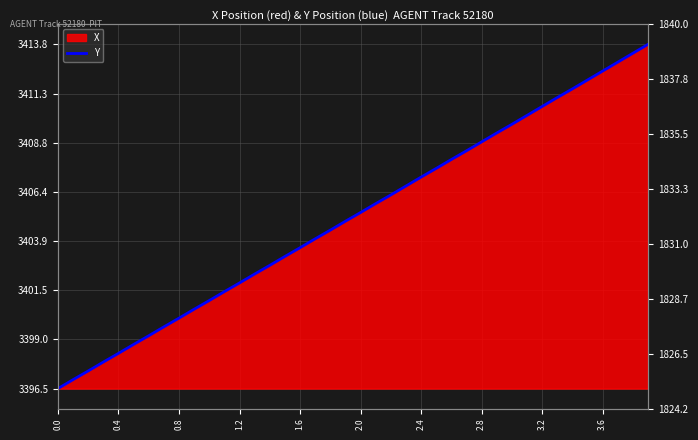

What is the sum of all values?

136205.6